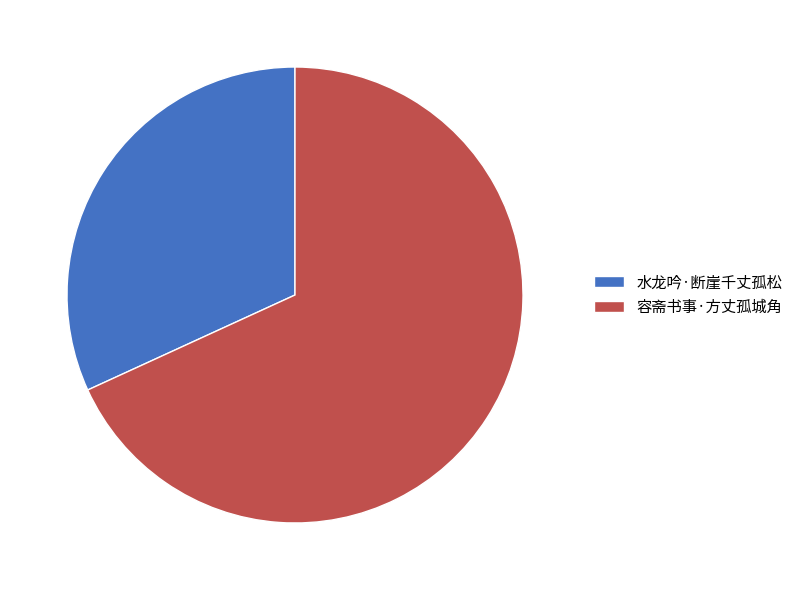

Approximately how many times larger is the value at 容斋书事·方丈孤城角 compared to 水龙吟·断崖千丈孤松?

2.1